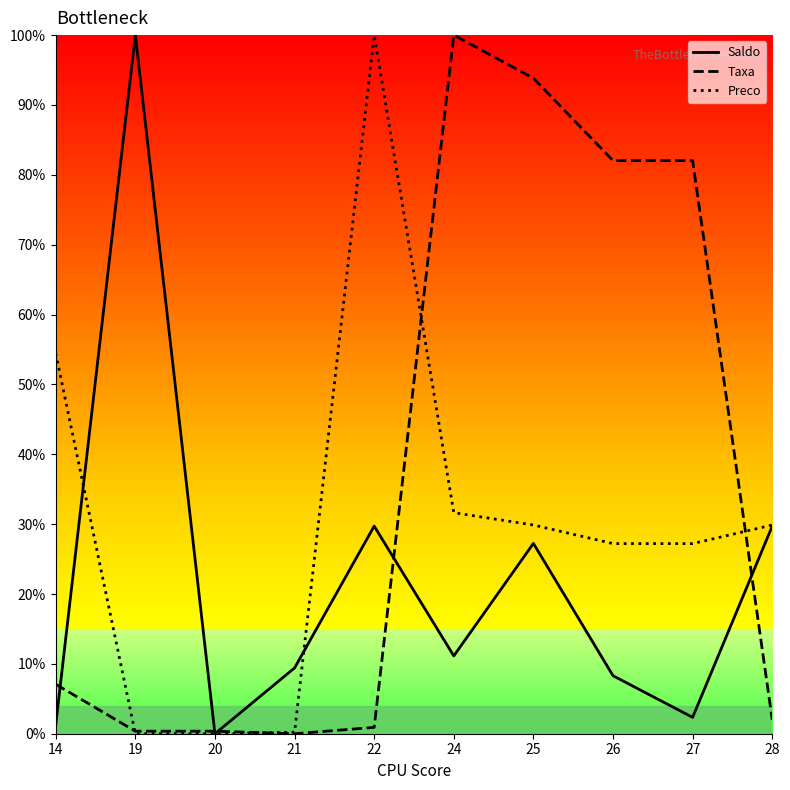

Where is Preco nearest to the value 50?

14